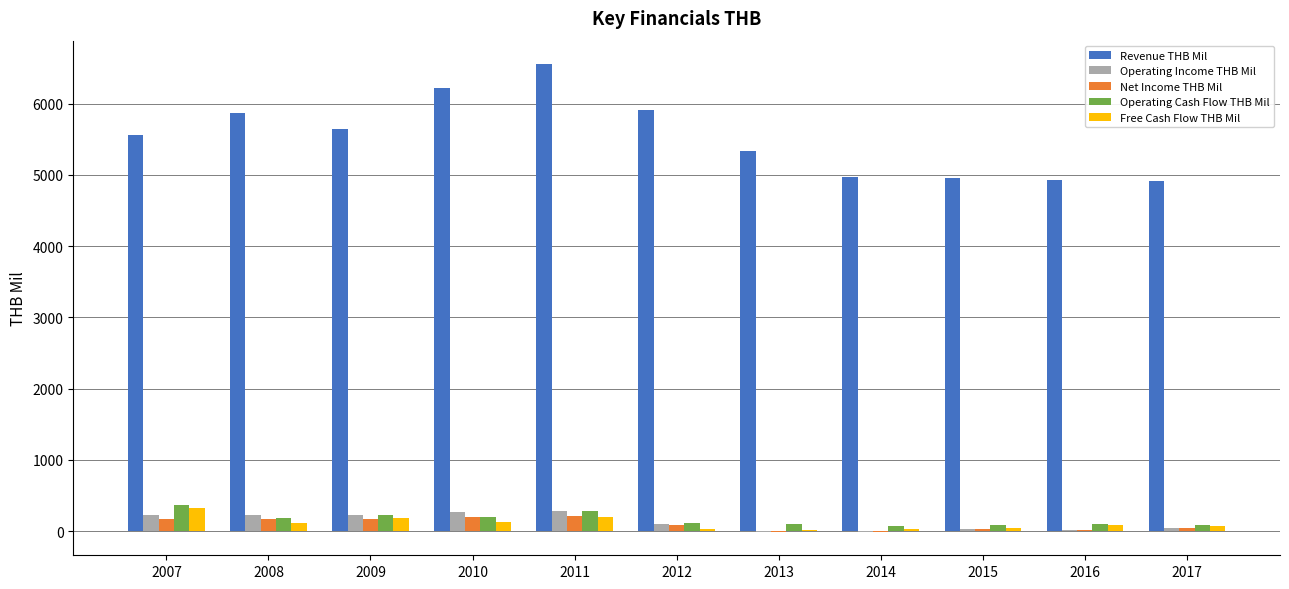

What is the greatest value displayed?

6555